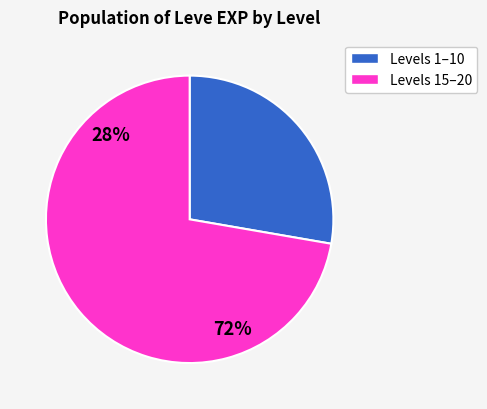

Rank the categories by value from lowest to highest.

Levels 1–10, Levels 15–20